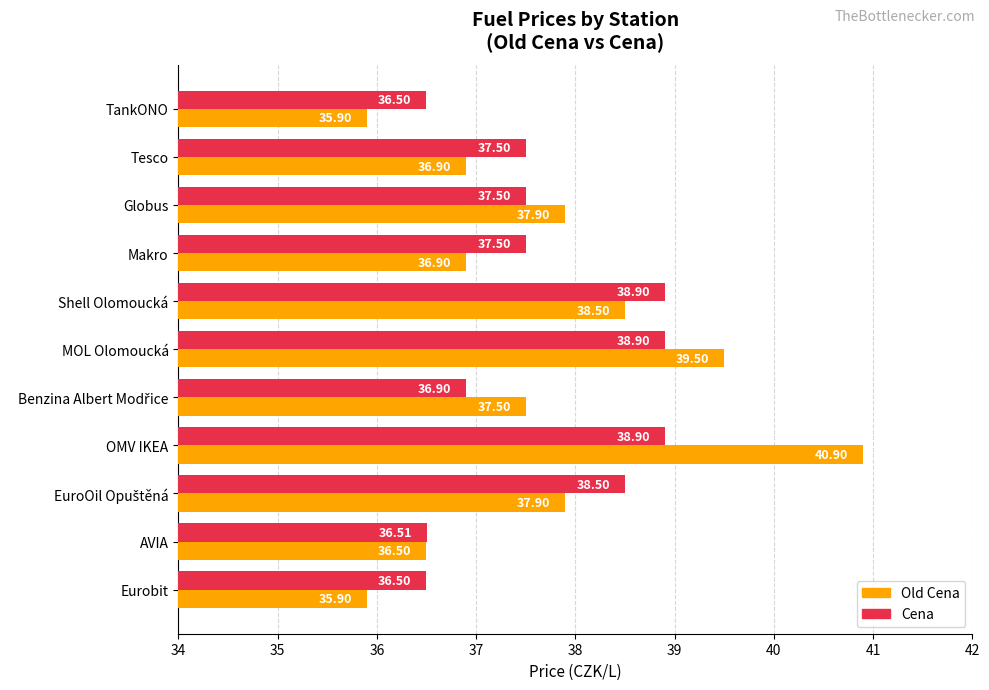

Which label corresponds to the largest value in the chart?

OMV IKEA